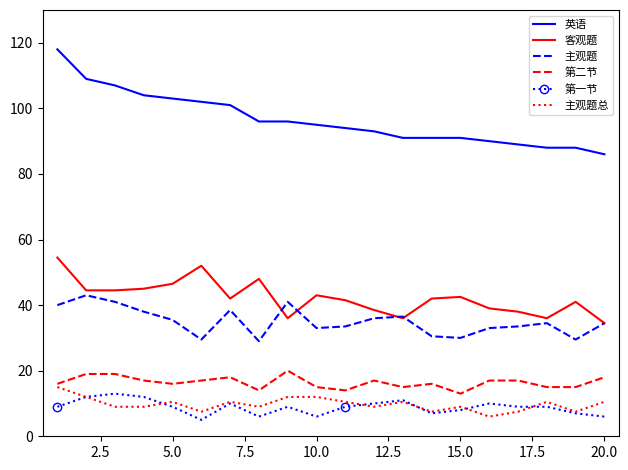

What is the lowest value of the 第一节 series?

5.0